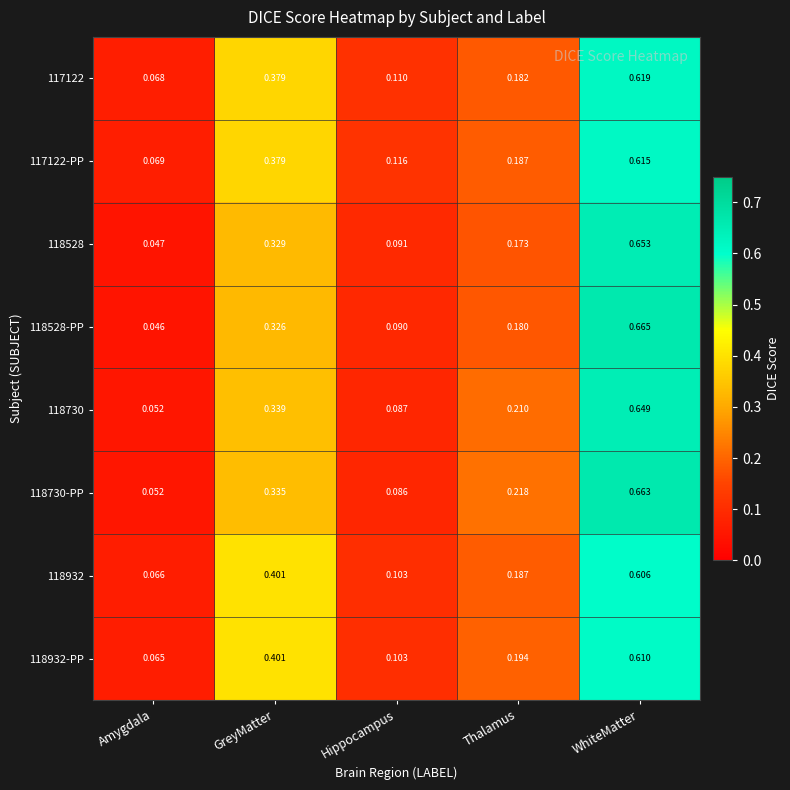

Which series has the largest range (max minus min)?

118528-PP